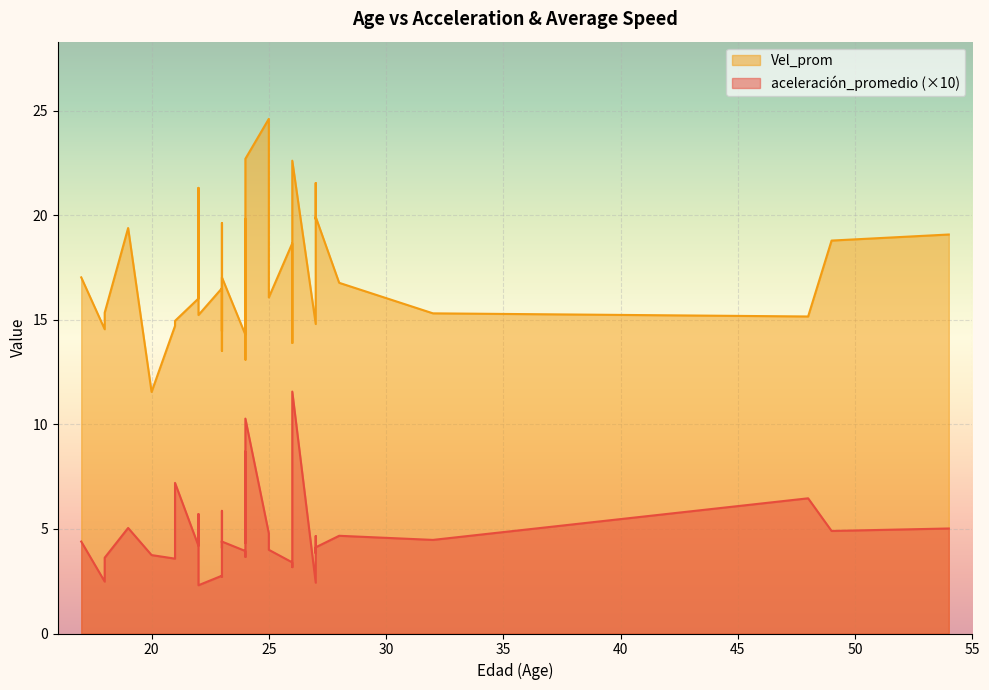

Is the value of Vel_prom at 21 greater than the value of aceleración_promedio at 22?

Yes